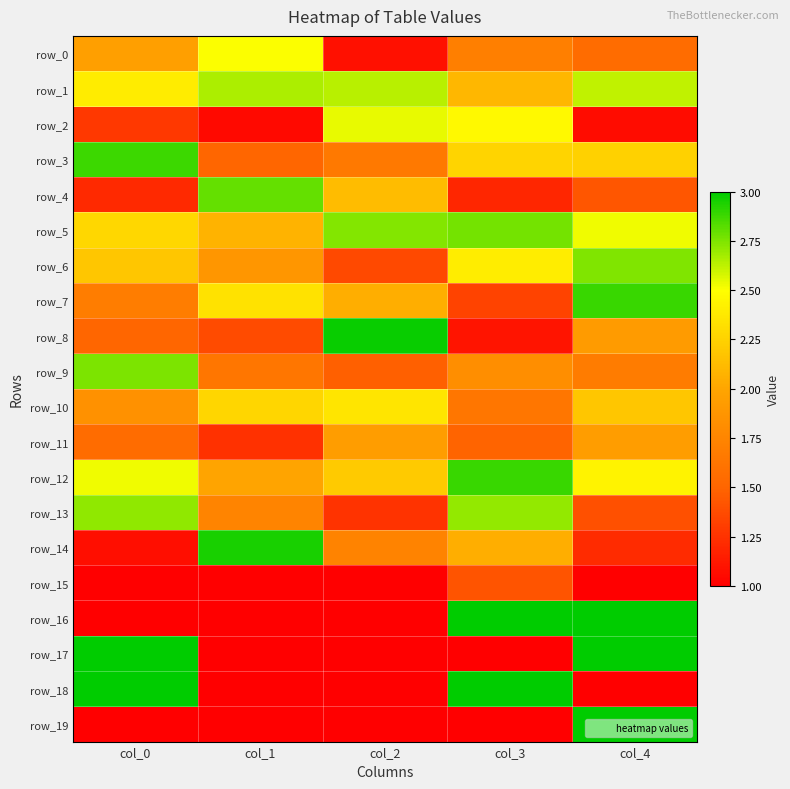

Count the row_17 values in the range 1 to 3.

5